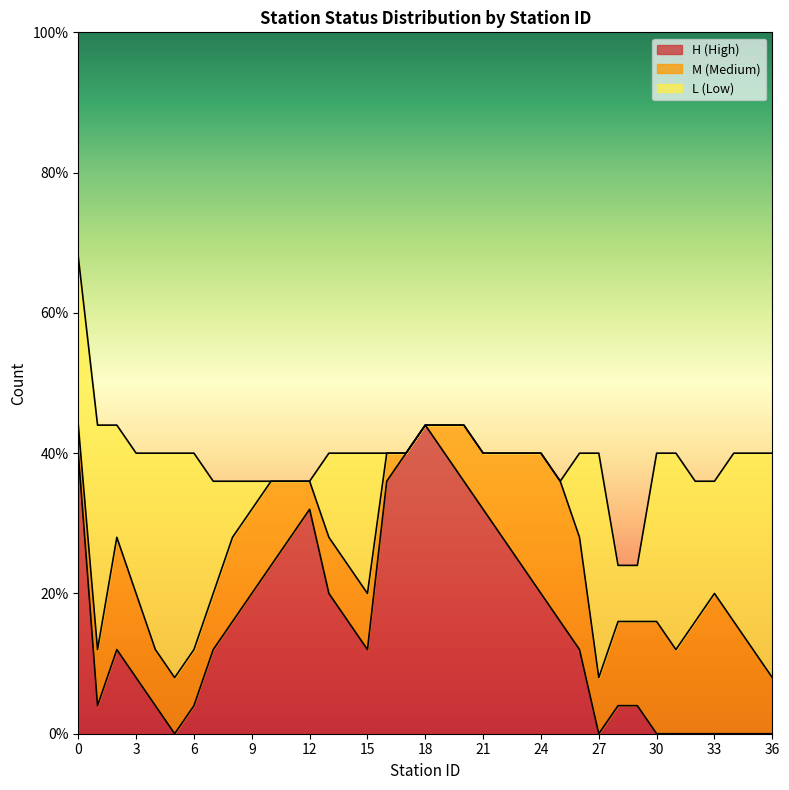

How many data points does each series have?

37